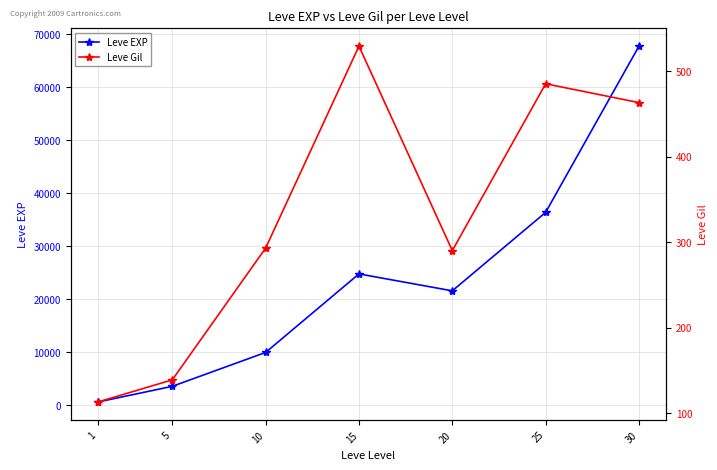

Is the value of Leve Gil at 5 greater than the value of Leve EXP at 25?

No